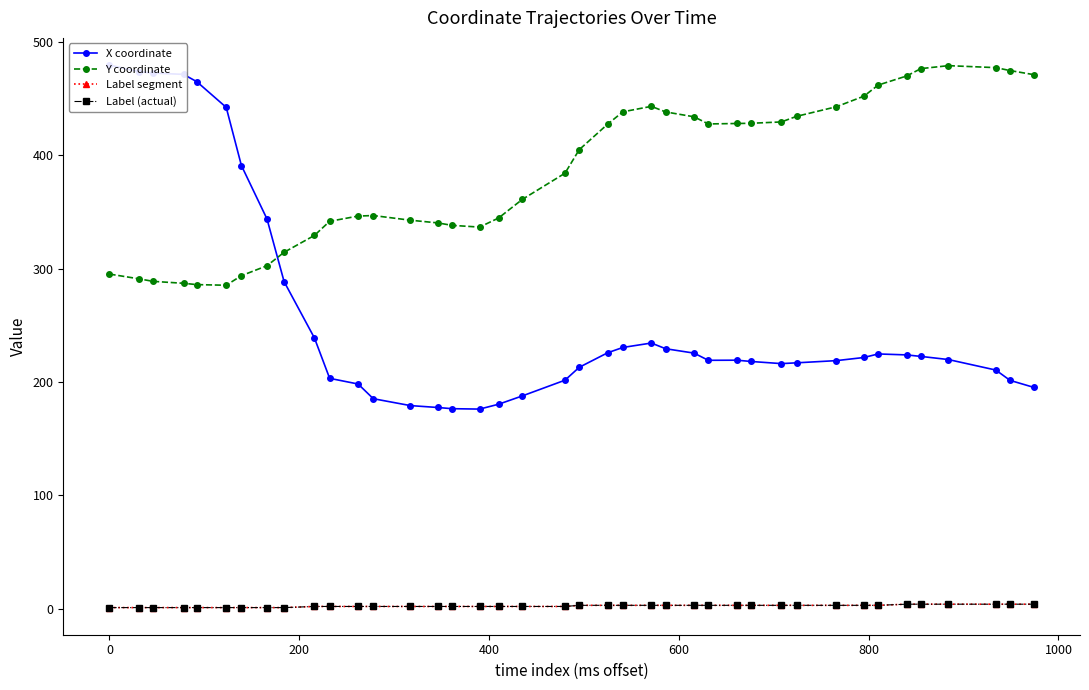

Which series has the largest total across all categories?

Y coordinate